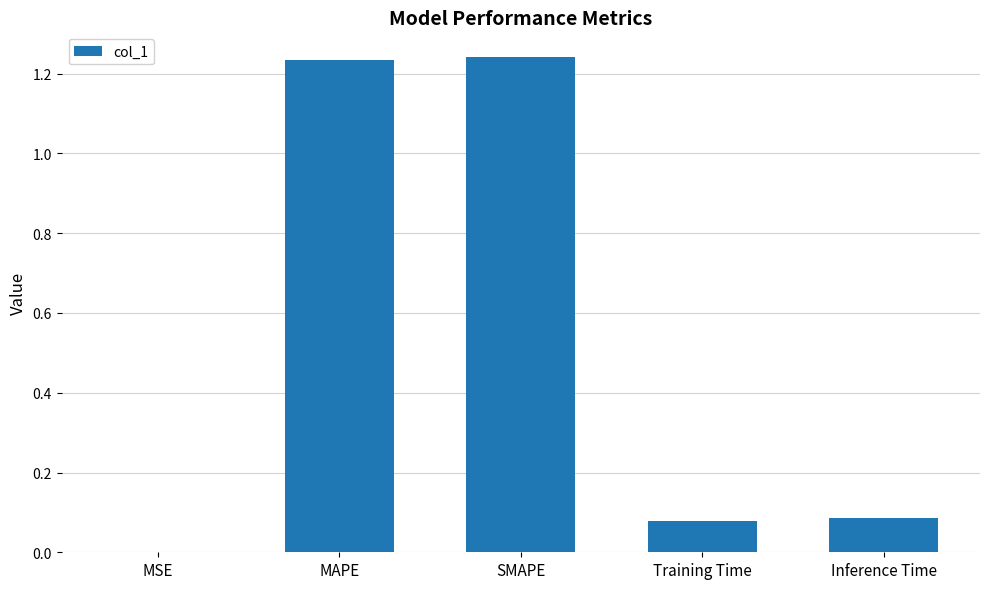

The value at SMAPE is 1.8. True or false?

False